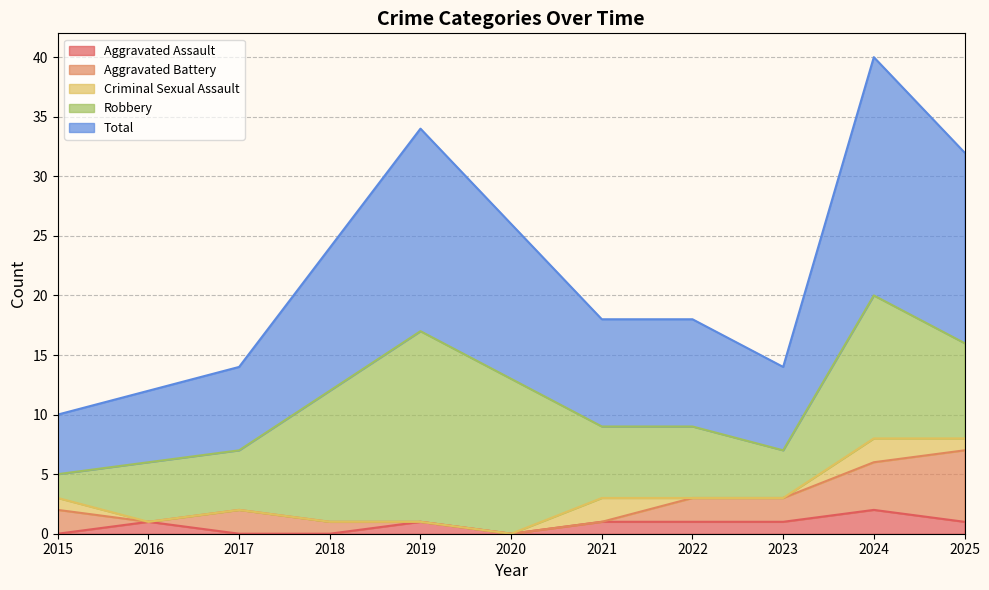

Which series has the widest spread of values?

Total